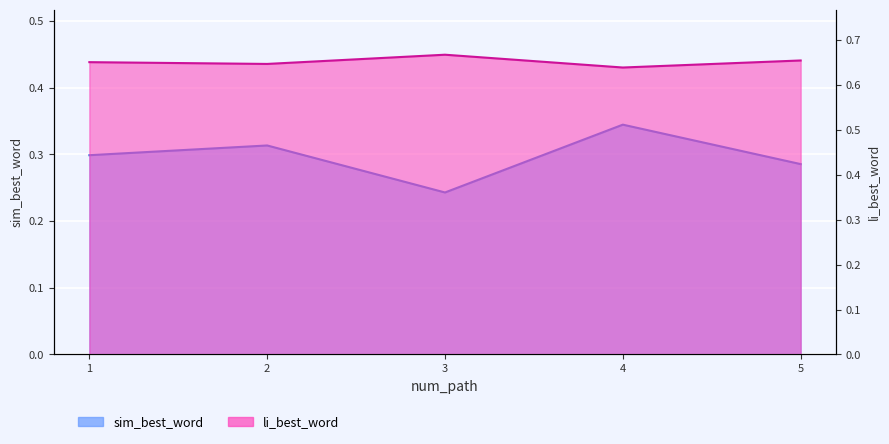

At how many categories does at least one series exceed 0?

5